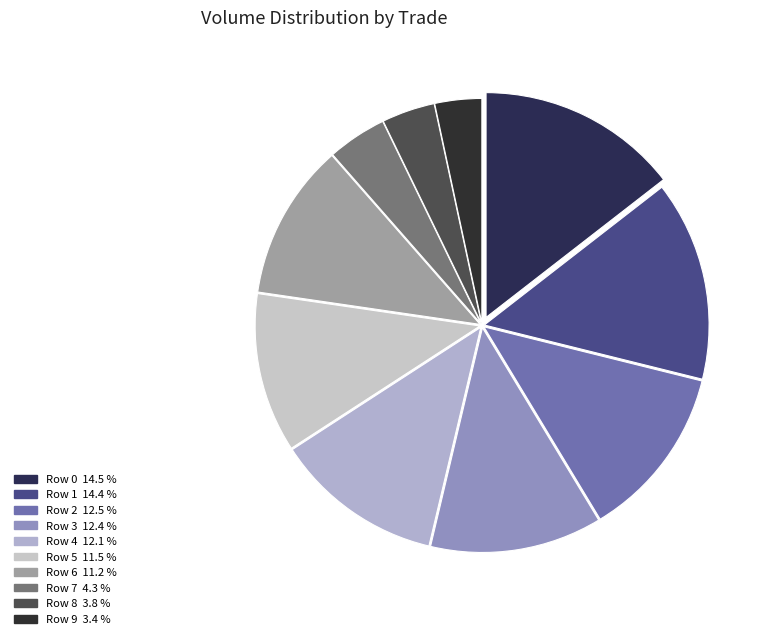

To the nearest percent, what is the combined percentage of Row 6 and Row 5?

23%